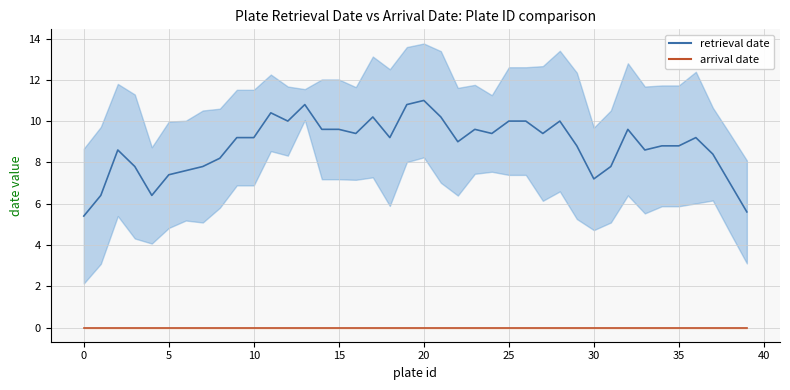

In retrieval date, how many points are higher than both neighbors (excluding endpoints)?

13